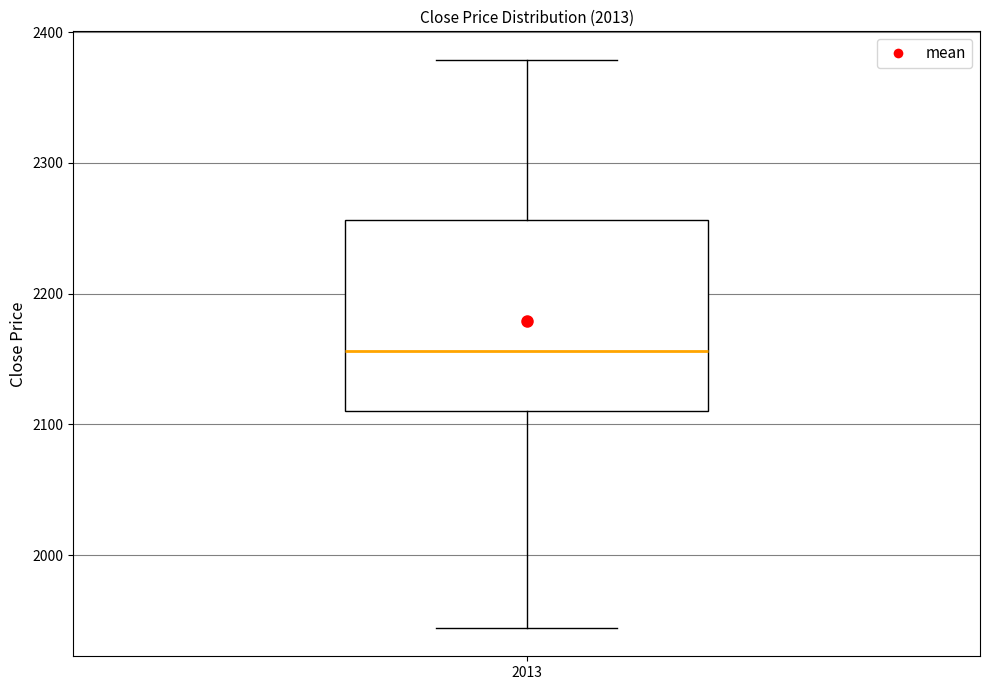

Transcribe this box plot: give where the median line is, the range the box spans, and where the two whiskers end, as read against the y-axis. The values are not printed on the chart, so give them approximately, as read against the axis.

median 2160, box 2110 to 2260, whiskers 1940 to 2380